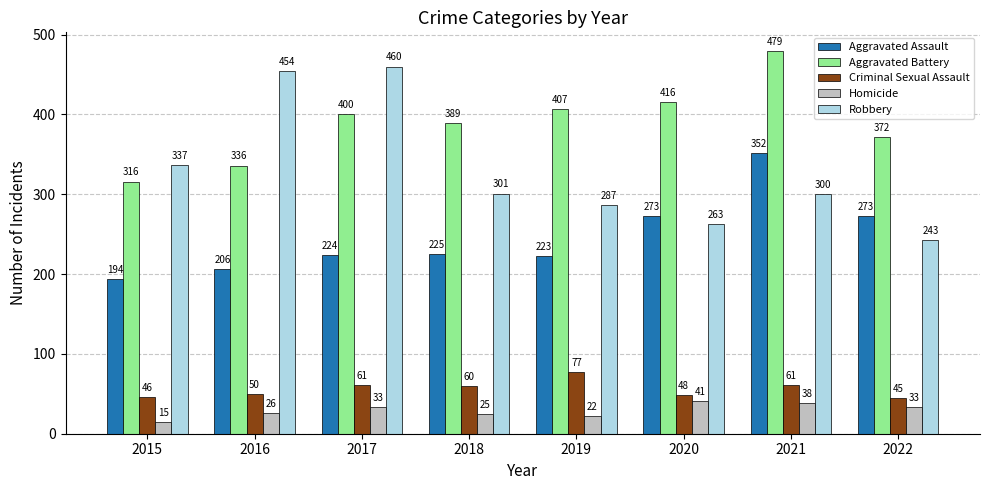

True or false: Aggravated Assault has a value of 484 at 2021.

False